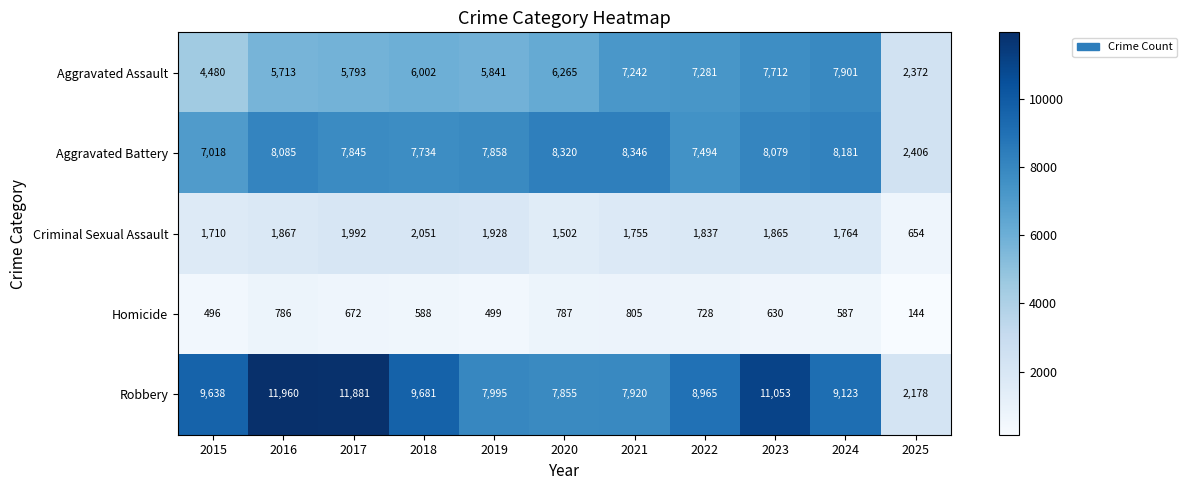

What is the maximum value for Criminal Sexual Assault?

2051